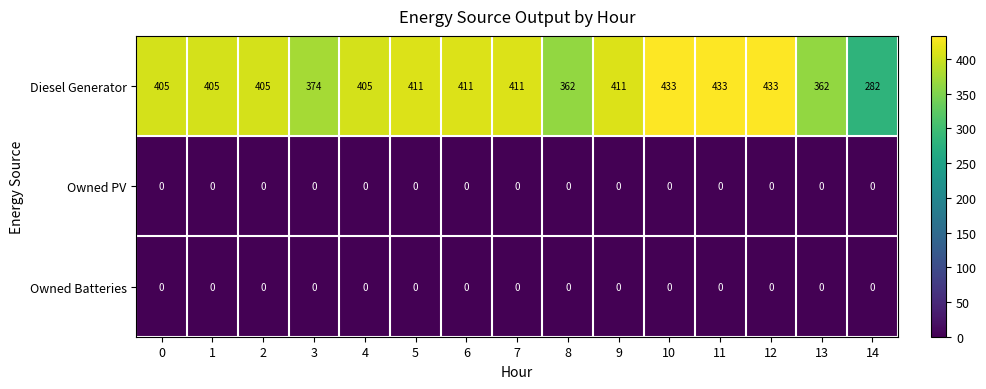

What is the difference between the highest and lowest values at 3?

374